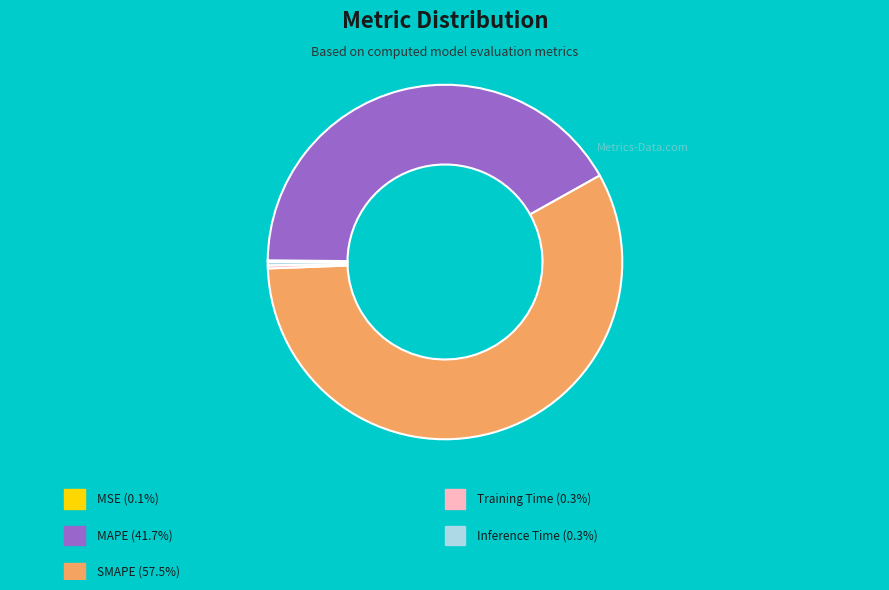

Is there a majority slice in this chart?

Yes